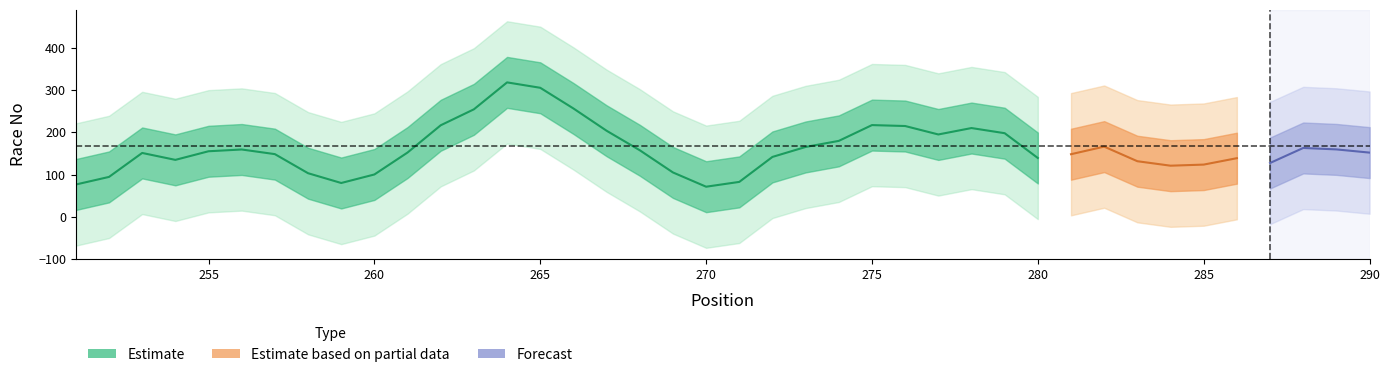

What is the value of the Pos point at the 19th from the left?

269